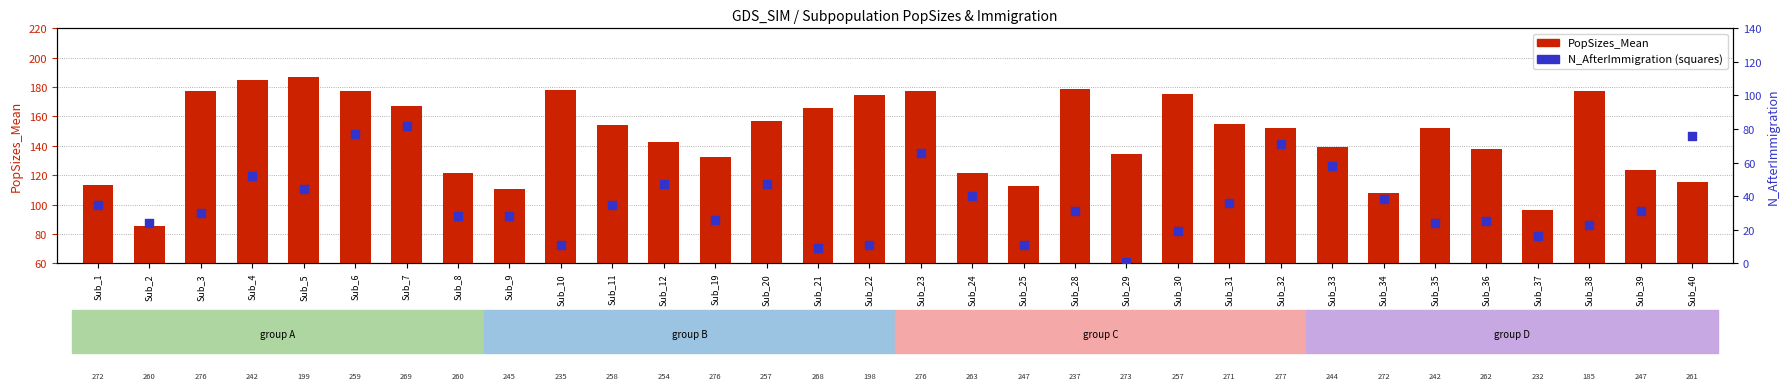

Which series has the largest Y range (max minus min)?

PopSizes_Mean